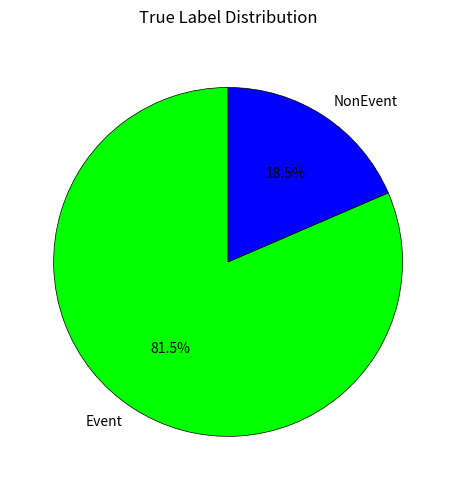

Does NonEvent account for over 50% of the chart?

No